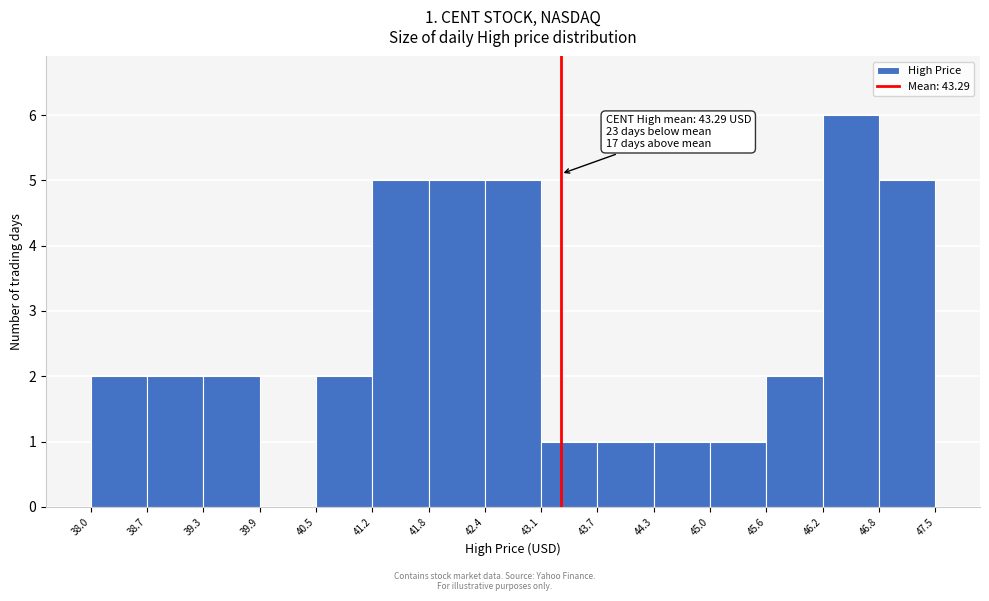

Over which range of the x-axis is the bar tallest?

46.2 to 46.8